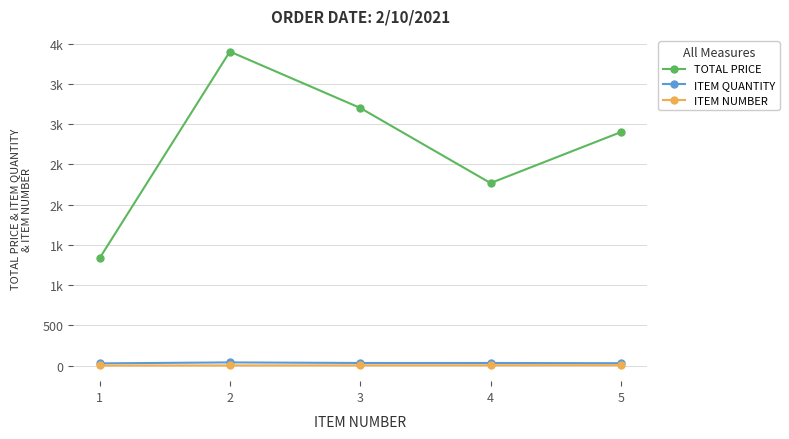

True or false: ITEM NUMBER has a value of 0.6 at 1.

False